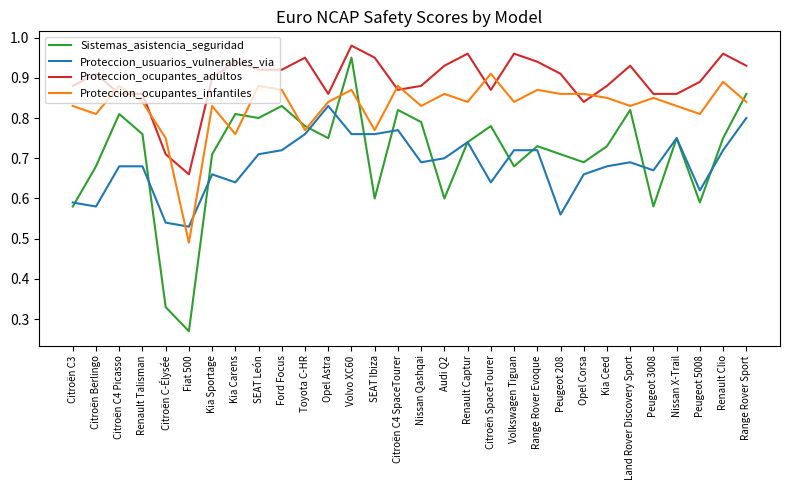

Where is Sistemas_asistencia_seguridad nearest to the value 0?

Fiat 500